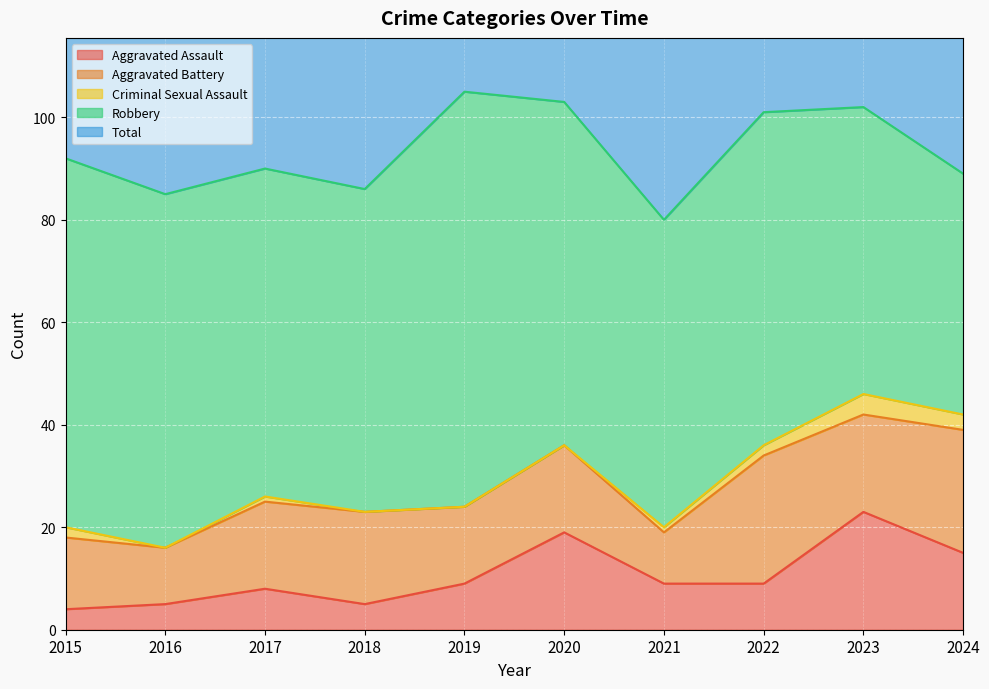

True or false: Robbery and Criminal Sexual Assault intersect in this chart.

False